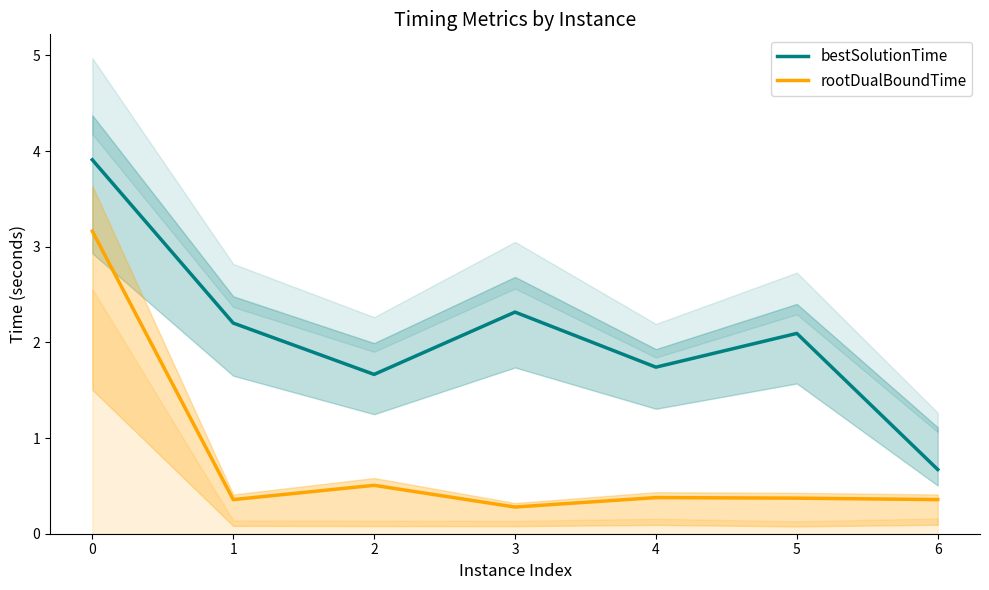

Which series has the largest total across all categories?

bestSolutionTime